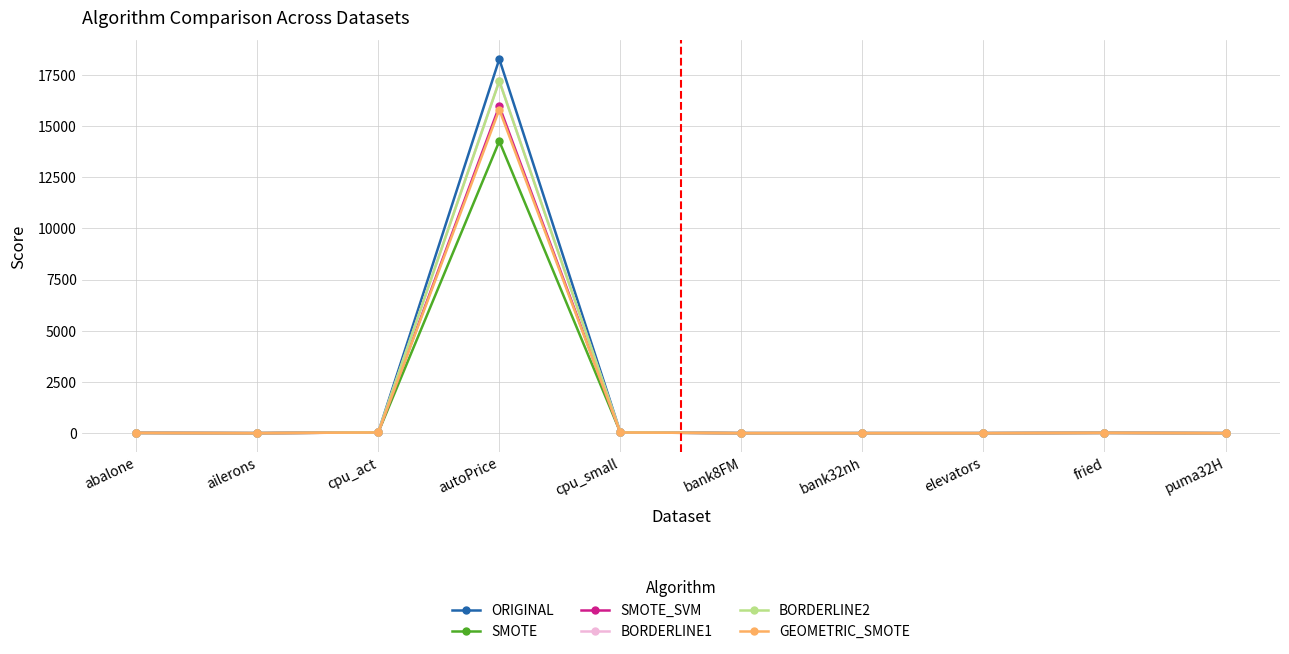

How many series are shown in this chart?

6